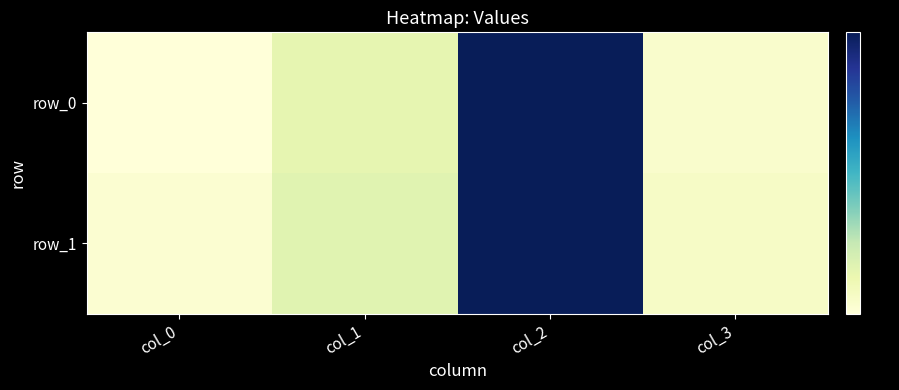

What is the smallest value displayed?

0.3